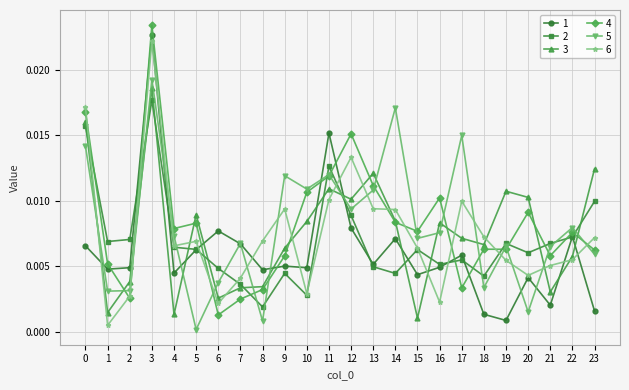

Is the value of 6 at 10 greater than the value of 5 at 15?

No